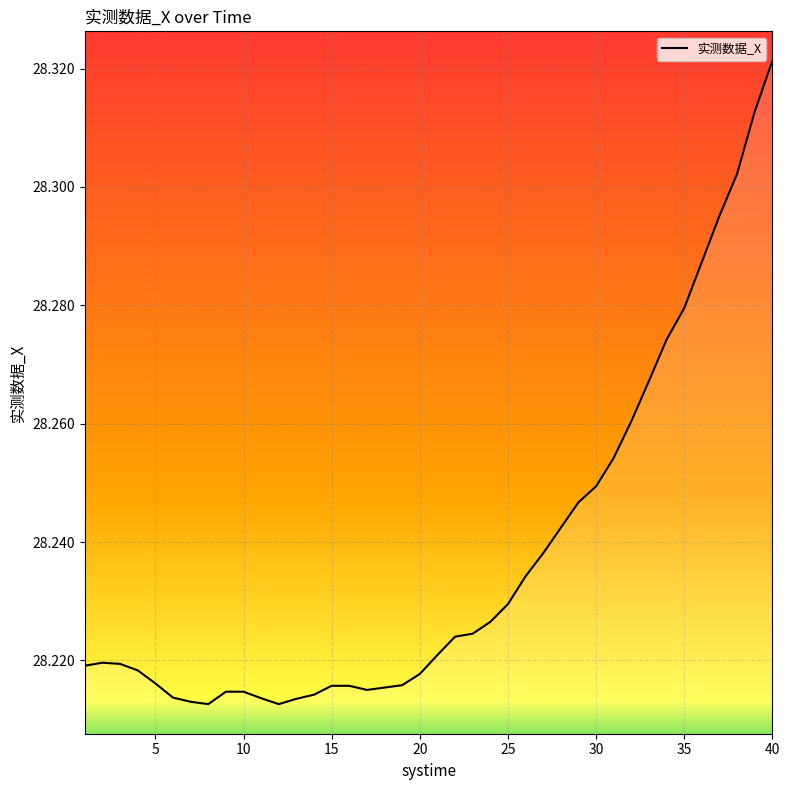

How many lines are shown in the chart?

1